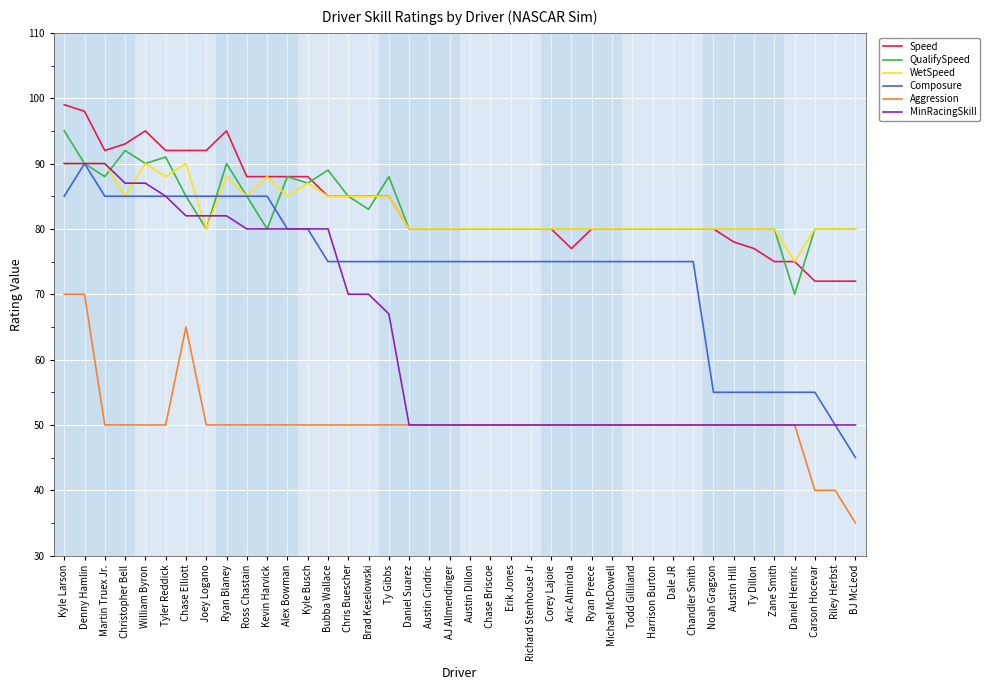

What is the highest value of the MinRacingSkill series?

90